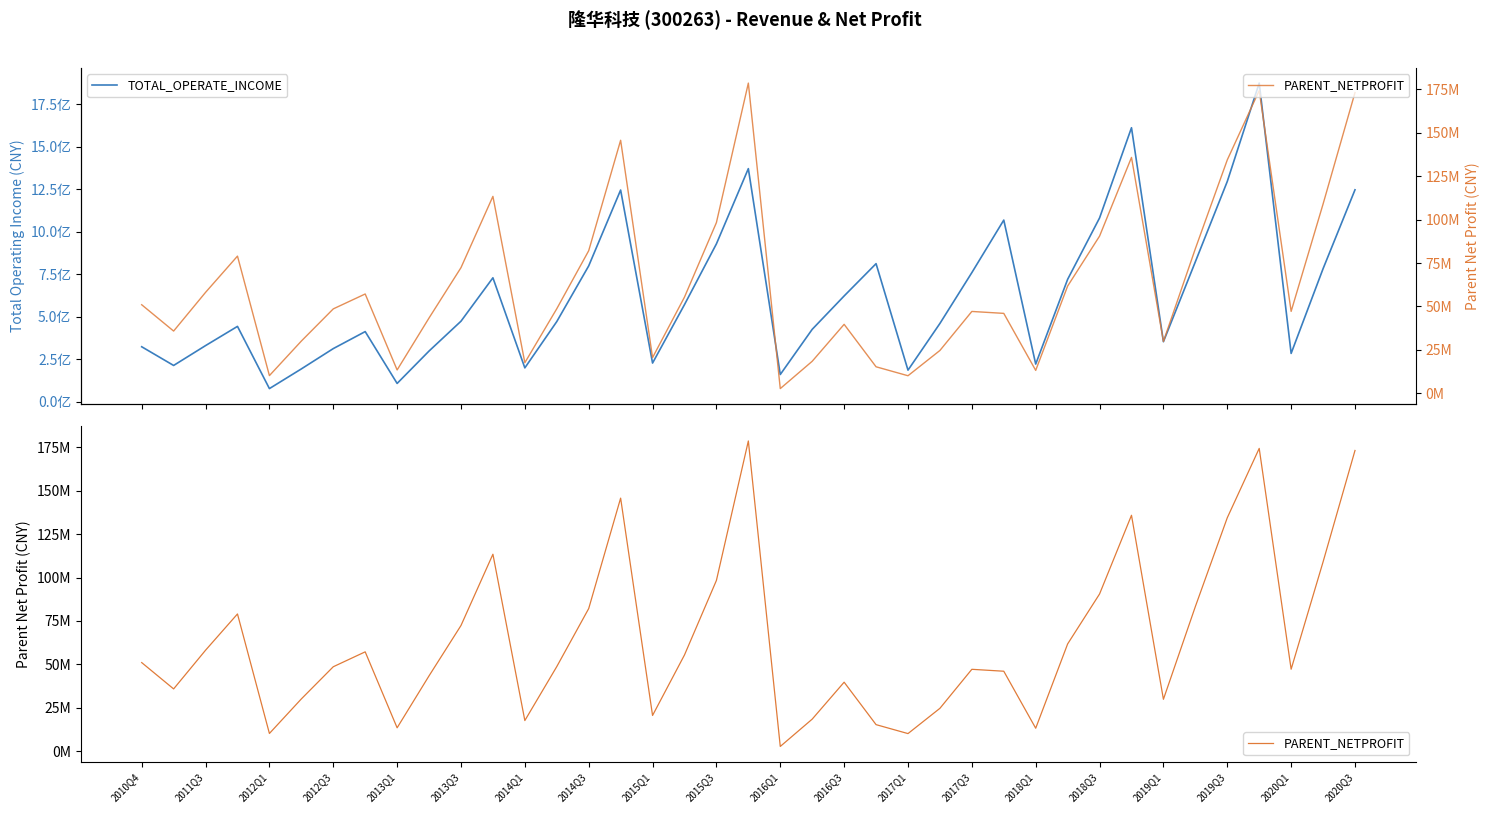

How many distinct data groups are displayed?

2